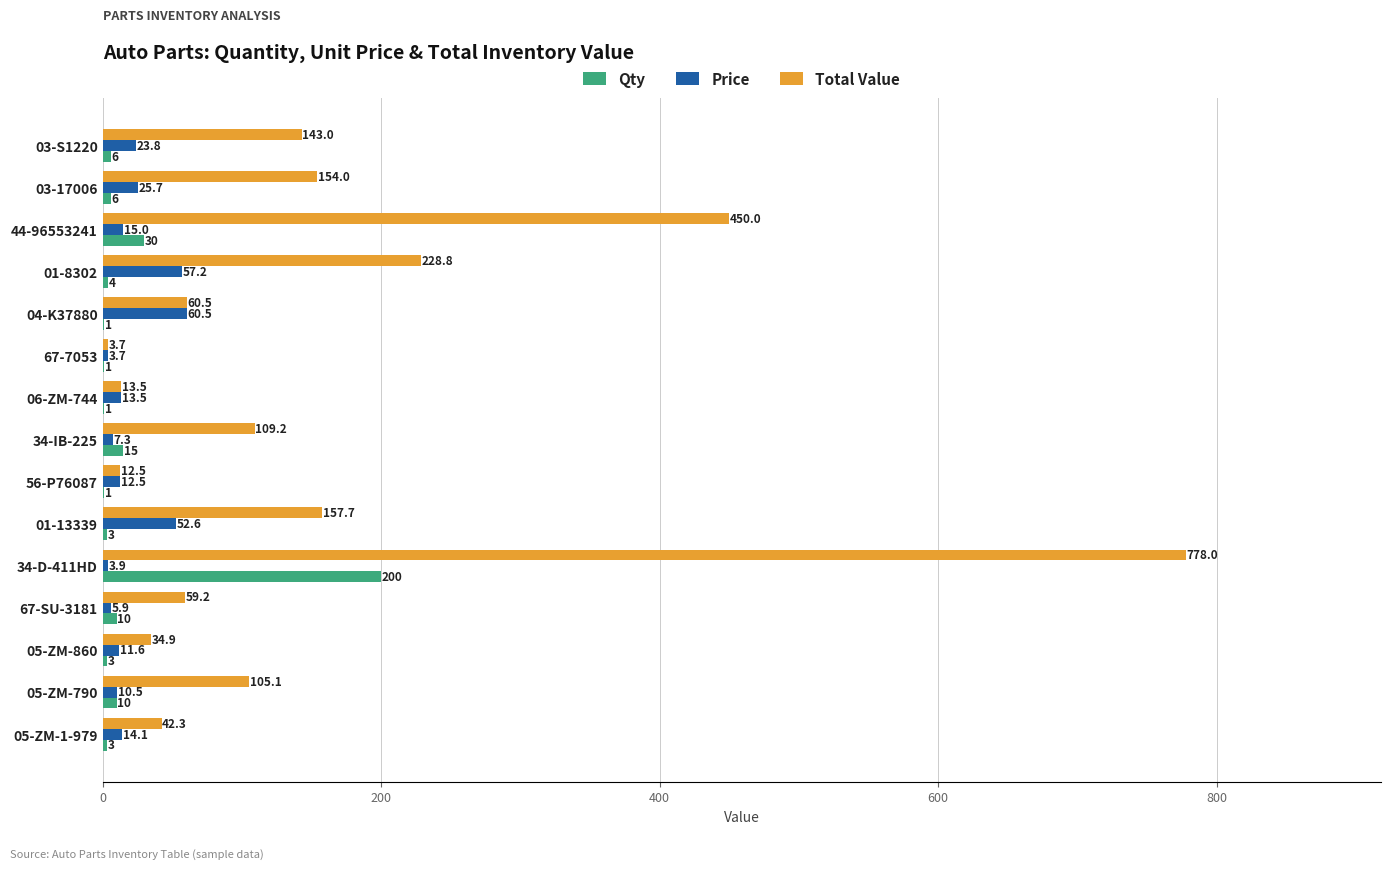

What are all the series names shown in the legend?

Qty, Price, Total Value